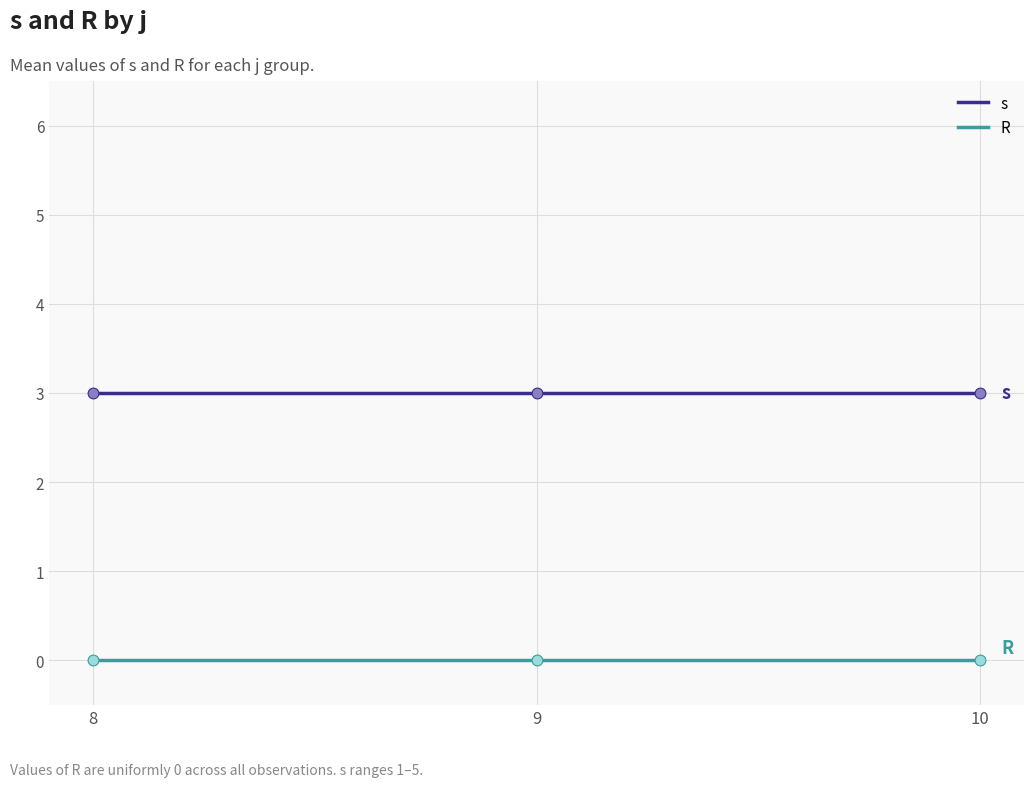

Is the value of R at 10 greater than the value of s at 9?

No